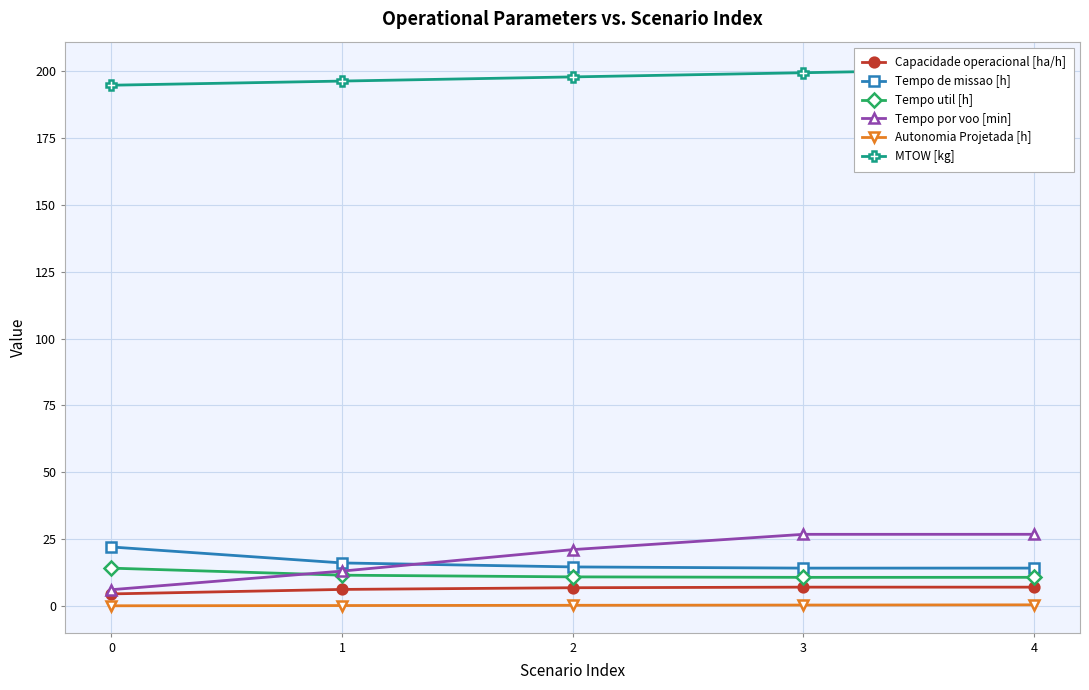

At 4, list the series in order from smallest to largest.

Autonomia Projetada [h], Capacidade operacional [ha/h], Tempo util [h], Tempo de missao [h], Tempo por voo [min], MTOW [kg]